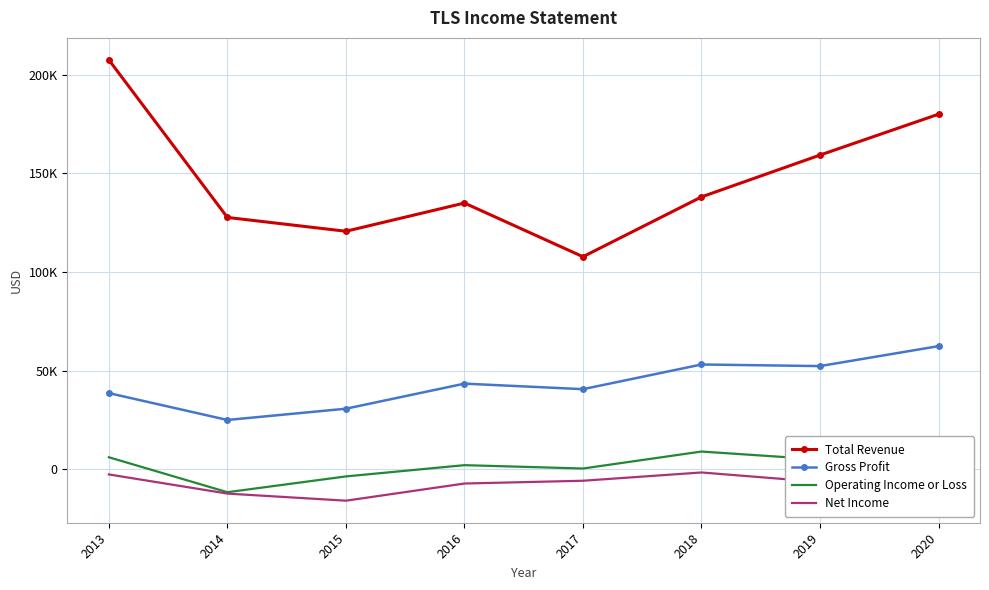

Which series has the largest total across all categories?

Total Revenue